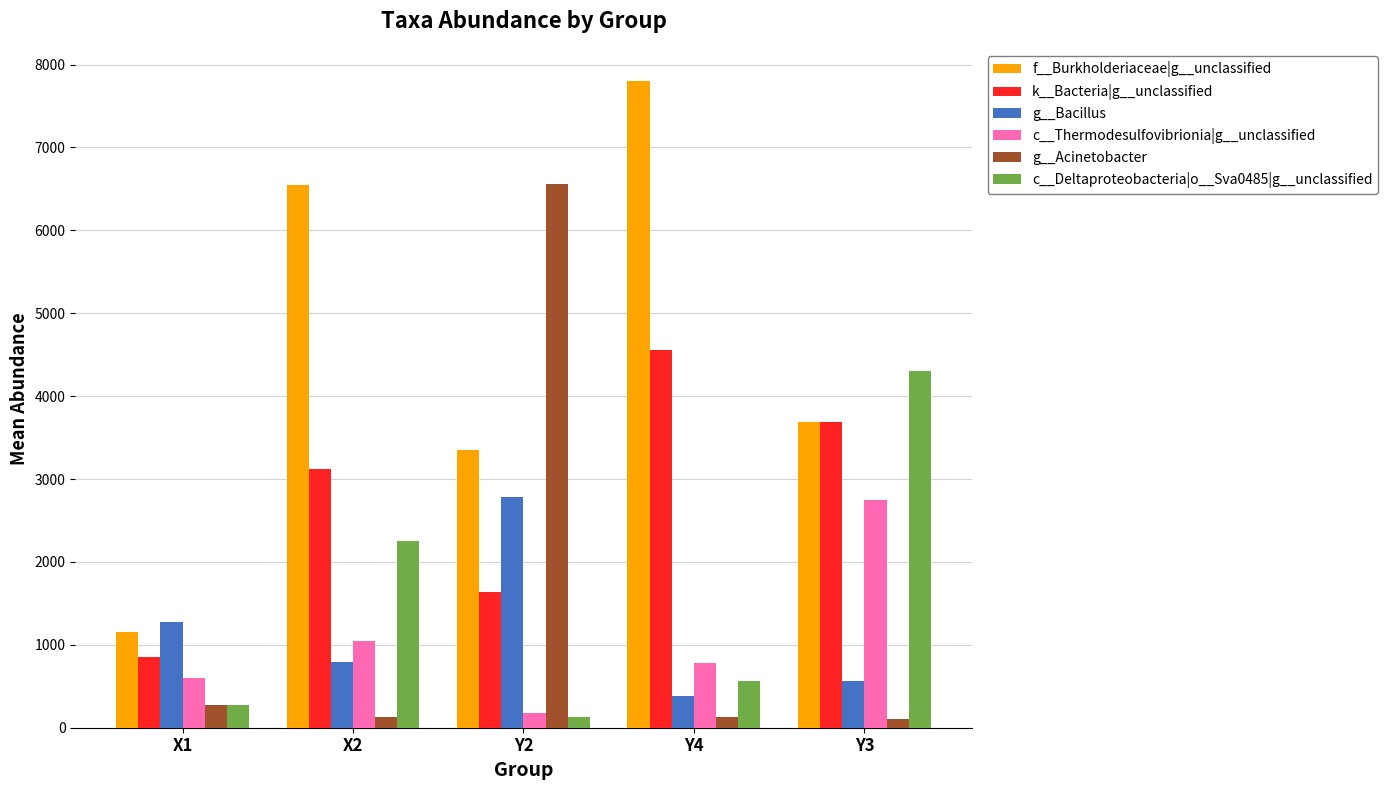

What is the difference between the c__Thermodesulfovibrionia|g__unclassified values at X1 and Y3?

2151.2